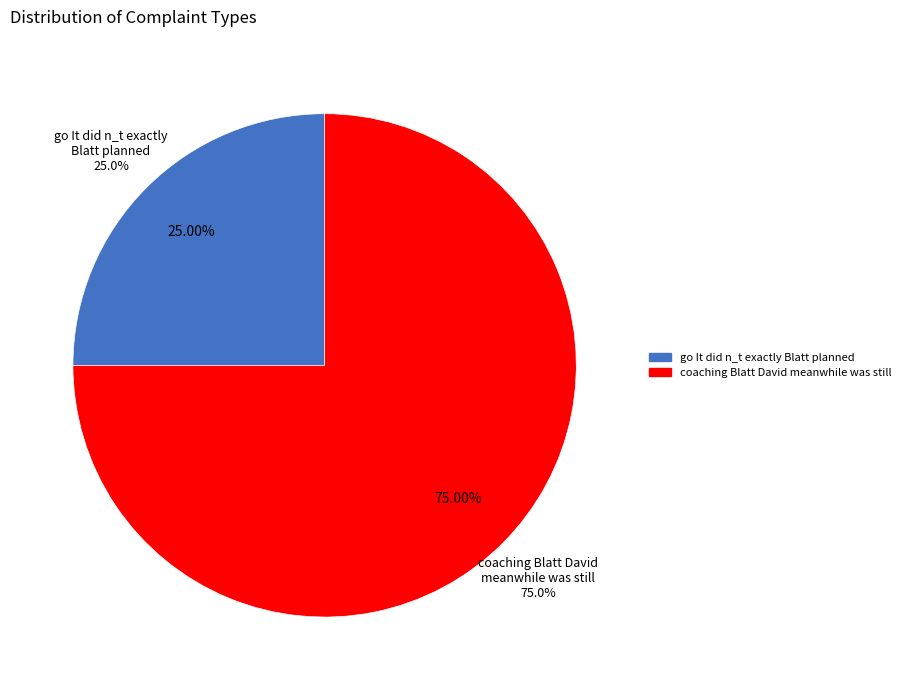

To the nearest percent, what is the average slice percentage?

50%